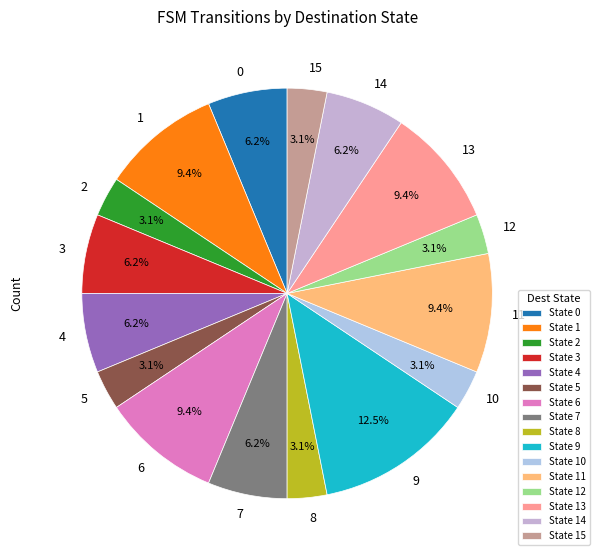

Which has a higher value, 2 or 3?

3